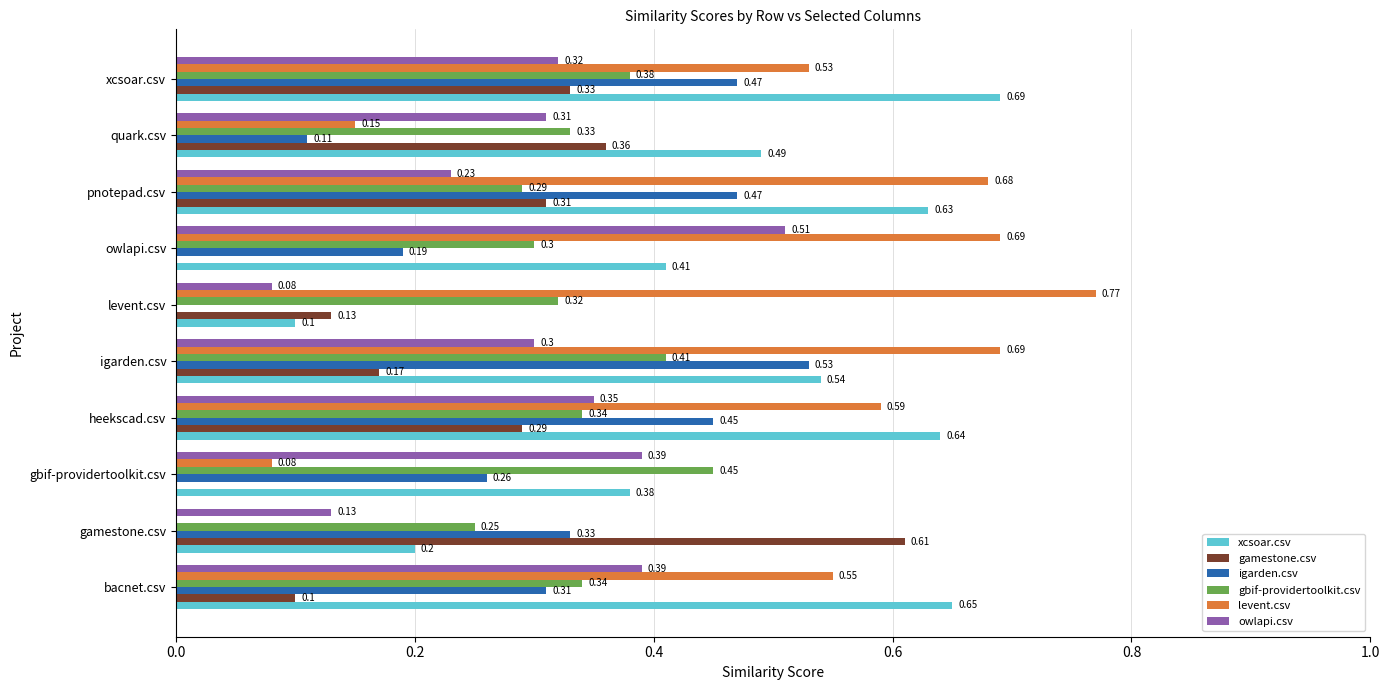

Which series has the largest range (max minus min)?

levent.csv